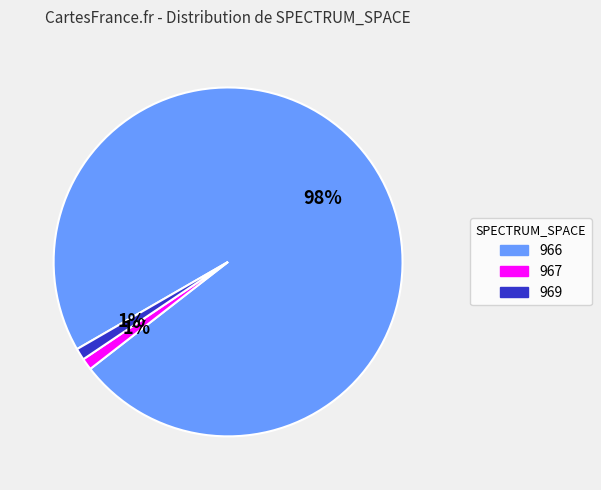

Is 966 the majority of the pie?

Yes